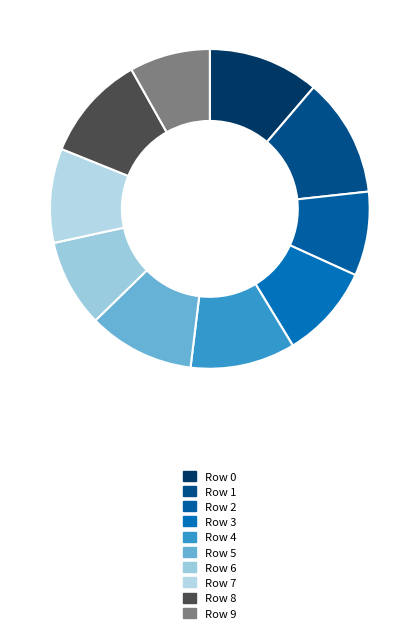

To the nearest percent, what portion does Row 1 represent?

12%